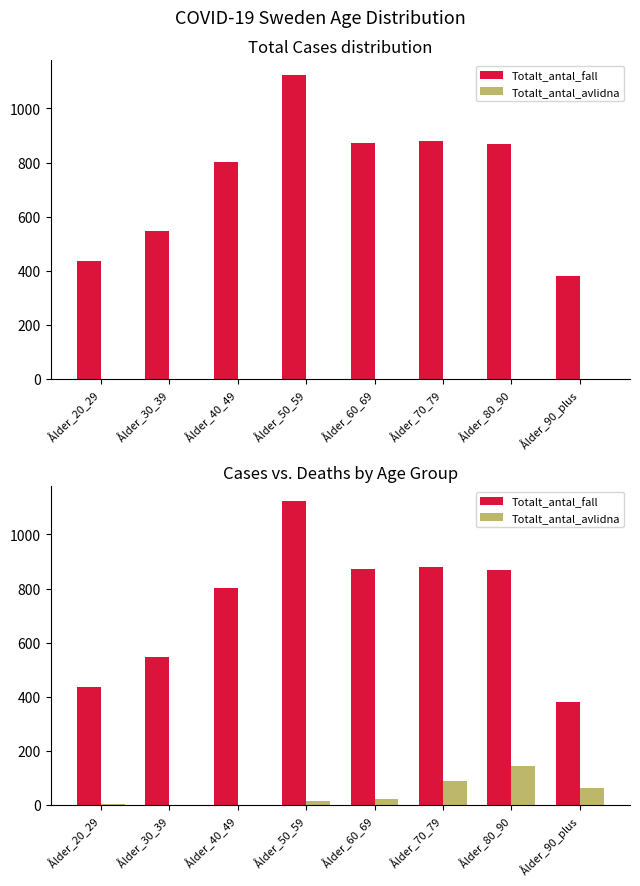

How many values in the Totalt_antal_avlidna series are below 23?

4